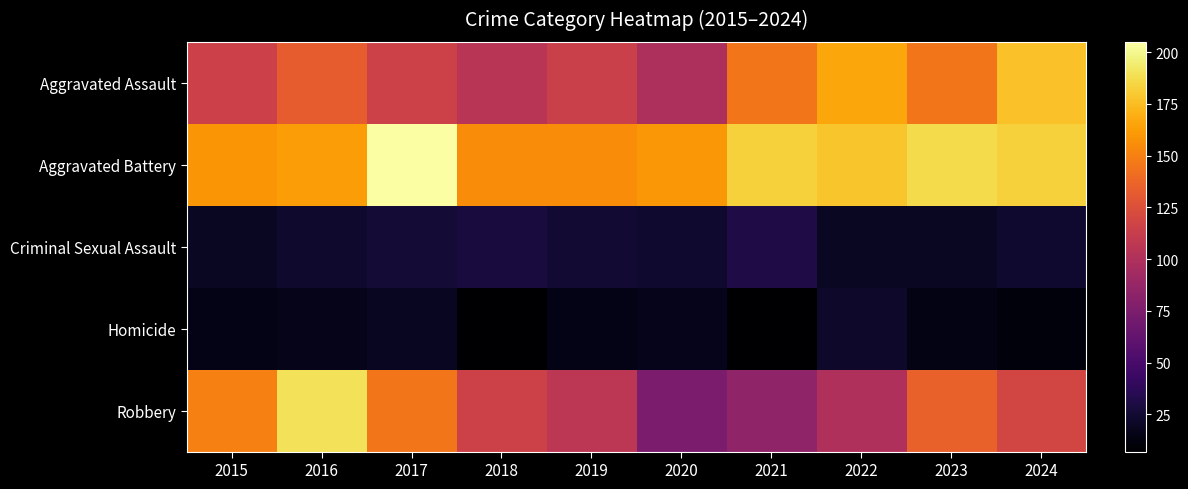

Which label corresponds to the largest value in the chart?

2017